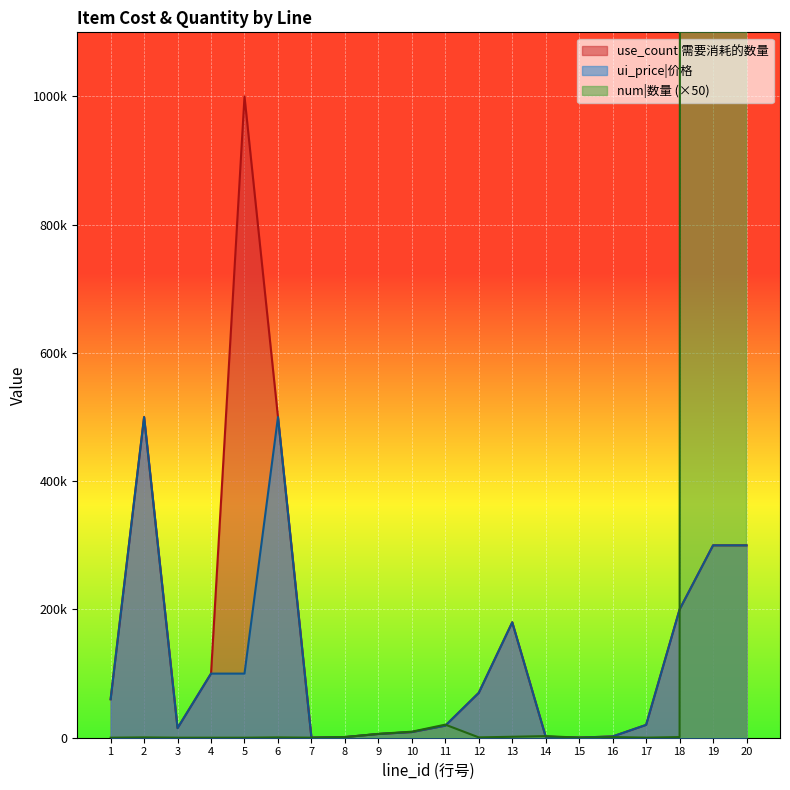

Where does the ui_price series first go above 60000?

2